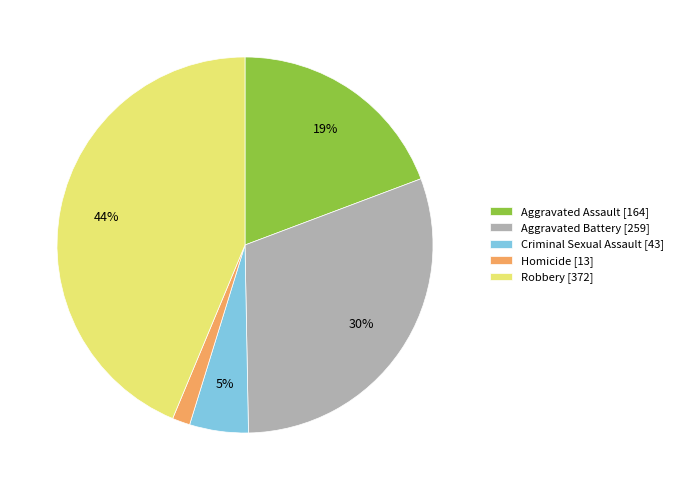

Which category has the biggest portion of the pie?

Robbery